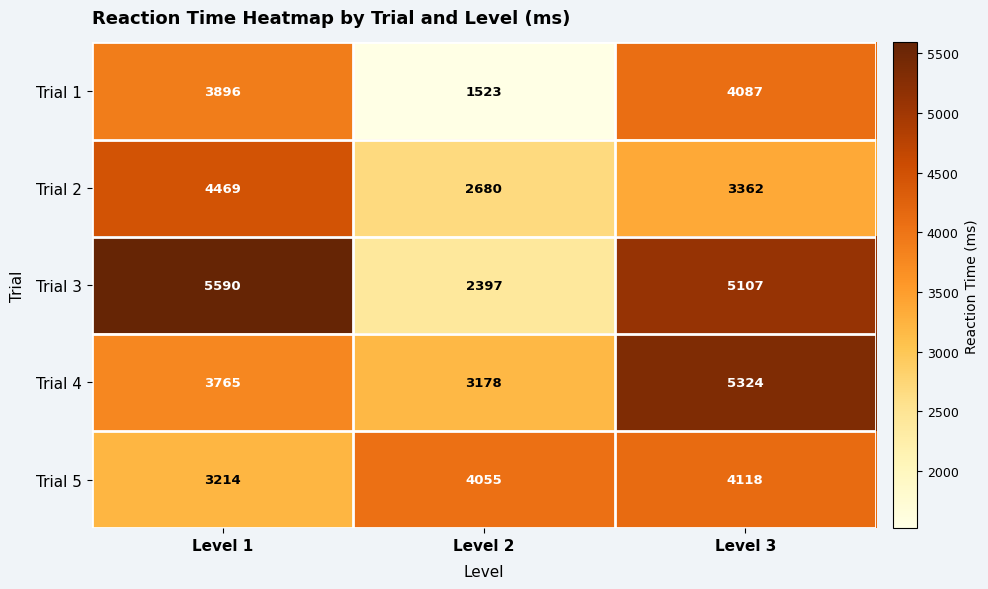

Between Level 1 and Level 3, which series saw the biggest shift?

Trial 4